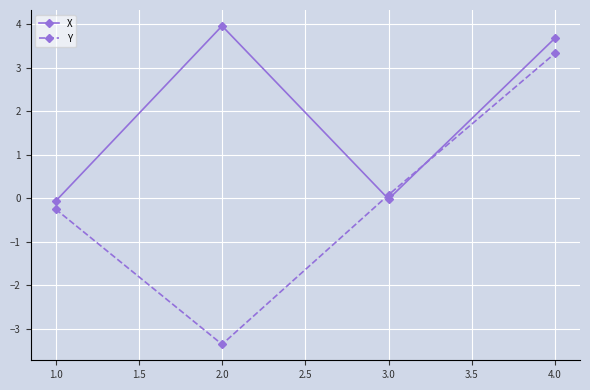

The X series shows 5.9 at 2.0. True or false?

False